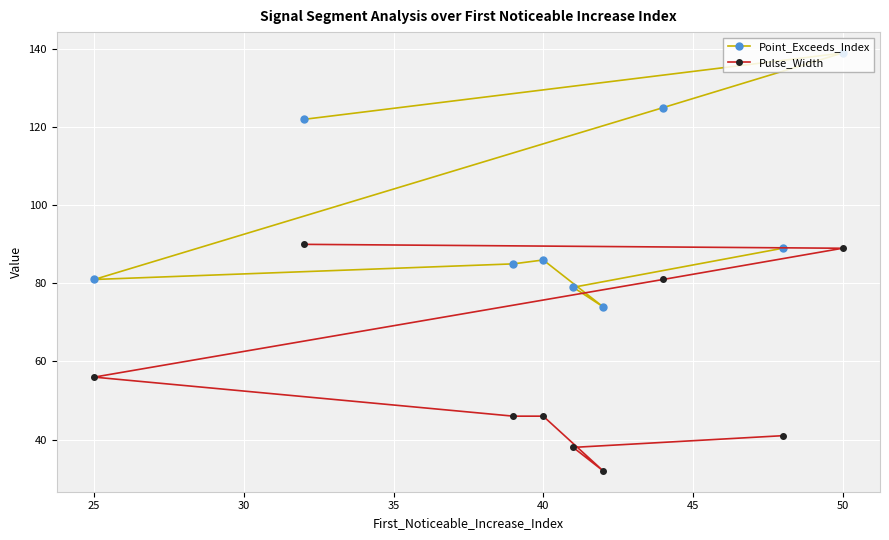

How many lines are shown in the chart?

2